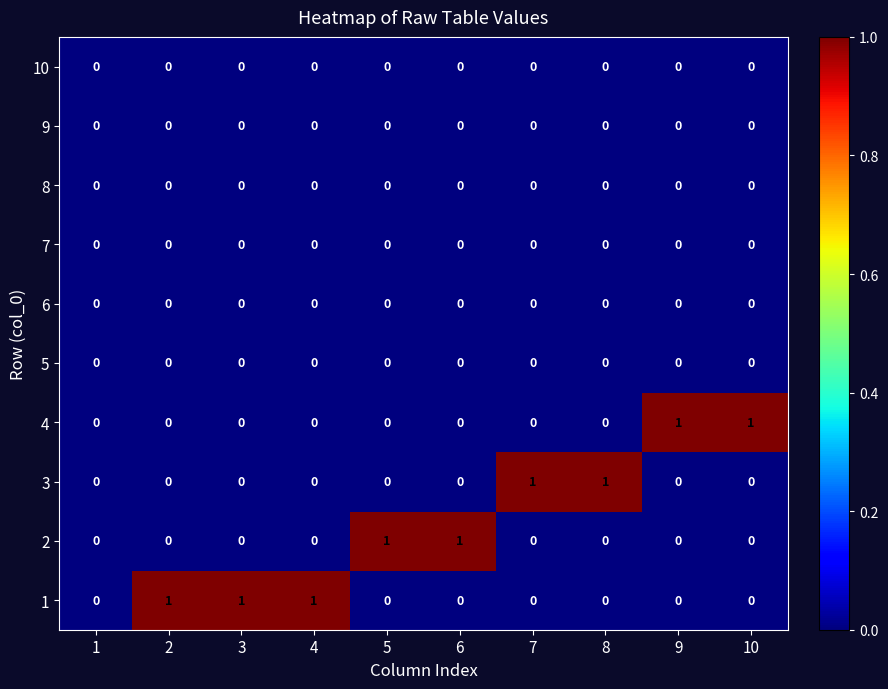

Is it true that 3 equals 0 at 2?

True